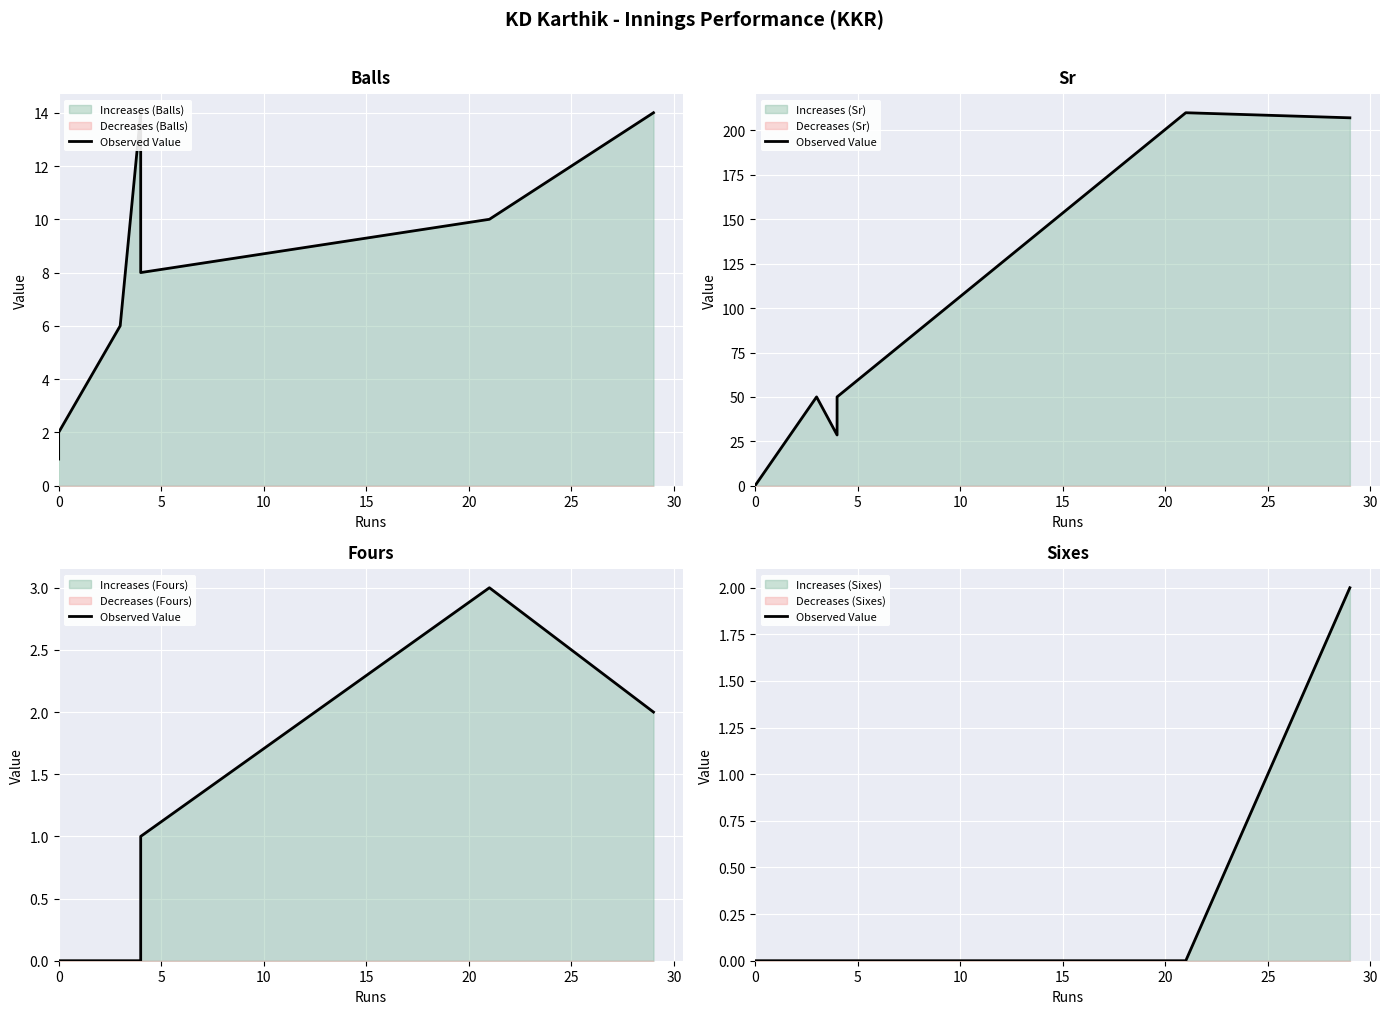

The chart shows a value of 1 at 30. True or false?

False